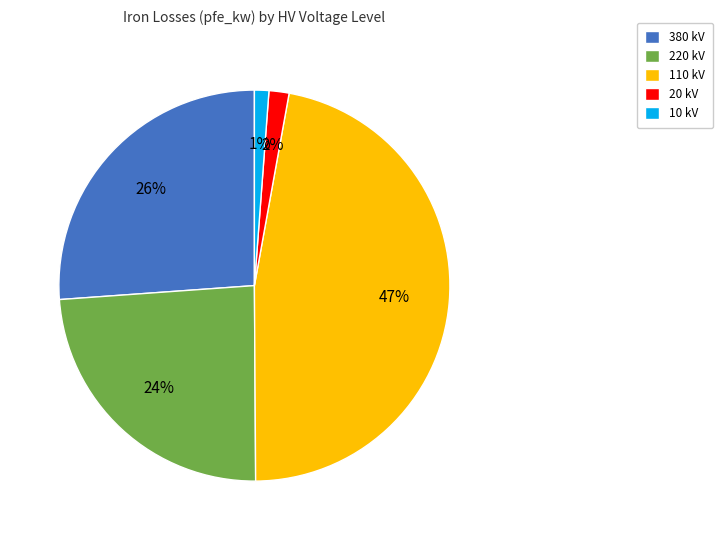

The 220 kV slice represents 16% of the pie. True or false?

False